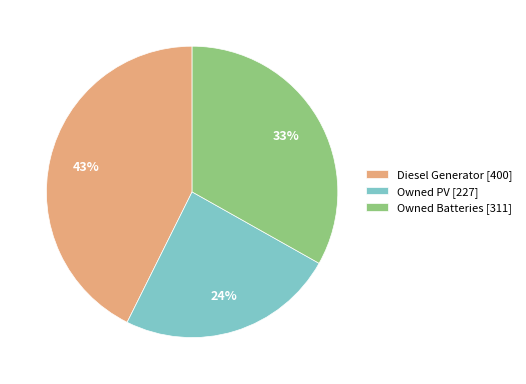

Do Owned Batteries [311] and Diesel Generator [400] together represent more than half of the pie?

Yes